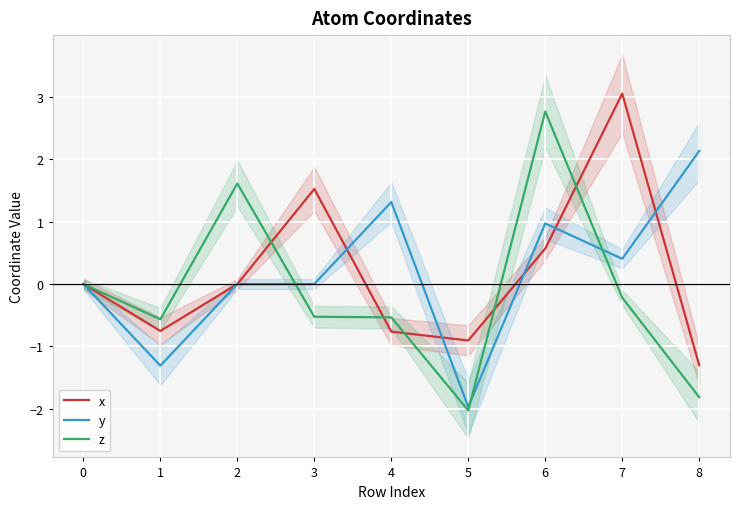

Reading left to right, extract all data points from this chart.

x: 0.0	-0.8	0.0	1.5	-0.8	-0.9	0.6	3.1	-1.3
y: 0.0	-1.3	0.0	0.0	1.3	-2.0	1.0	0.4	2.1
z: 0.0	-0.6	1.6	-0.5	-0.5	-2.0	2.8	-0.2	-1.8